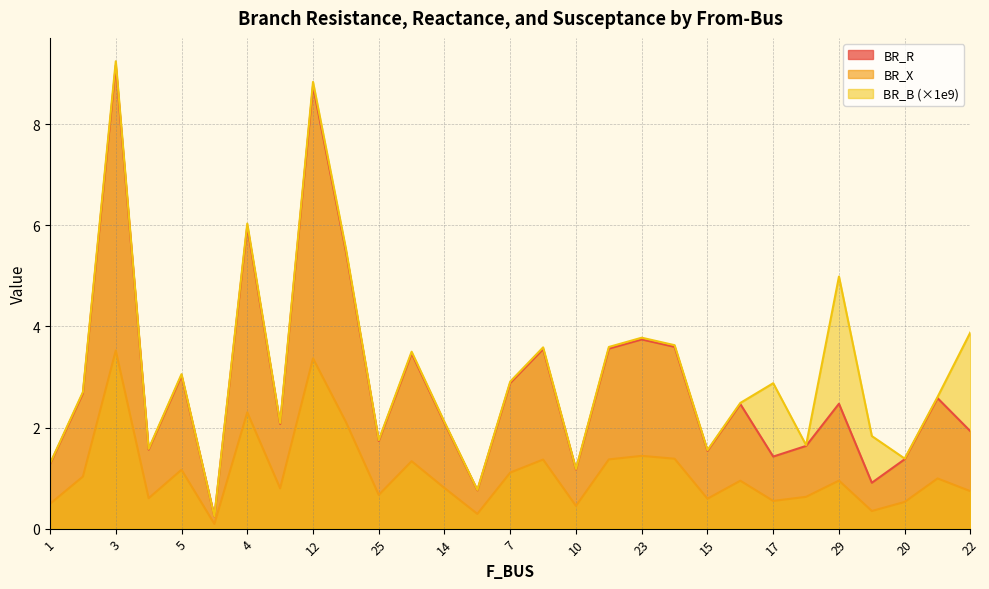

What is the average value of the BR_X series?

1.1